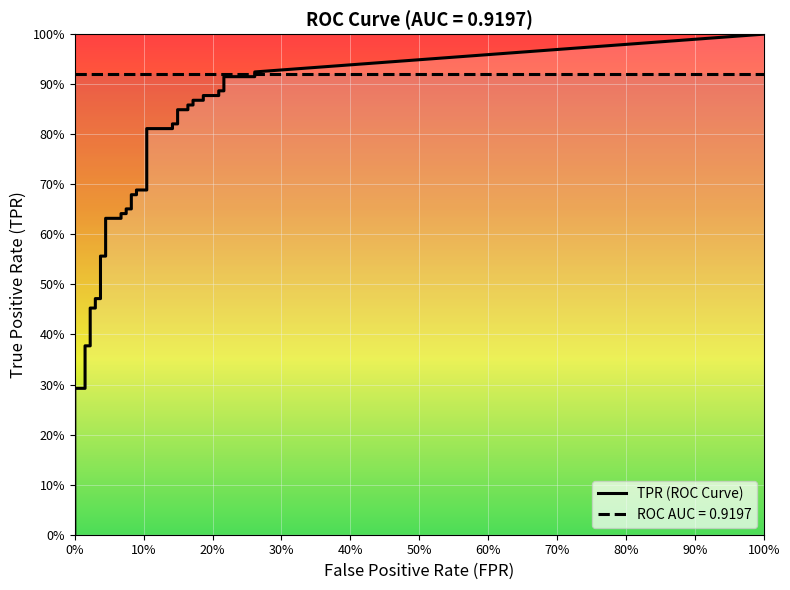

Which series has the largest total across all categories?

tpr